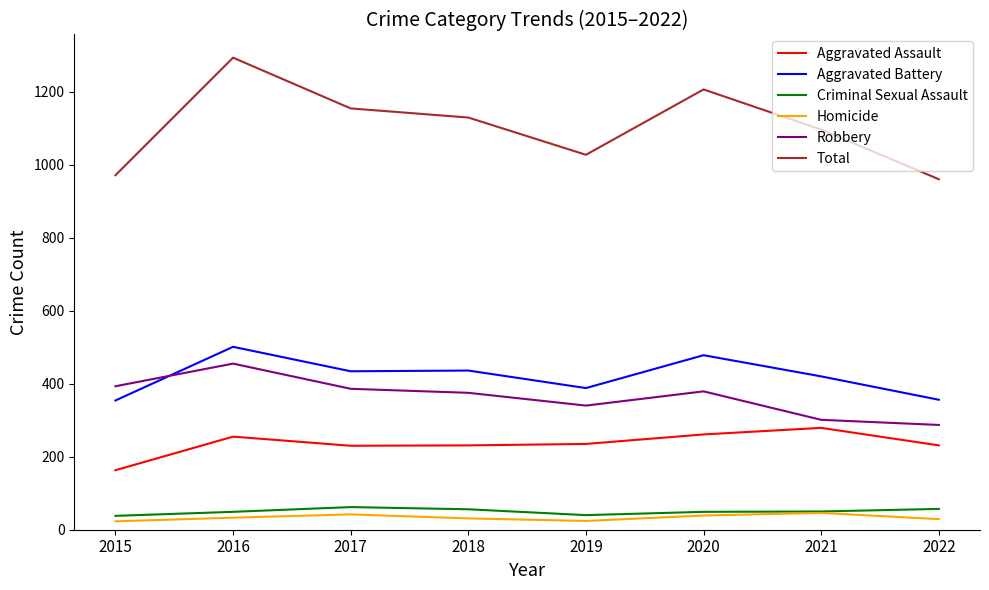

Which series has the widest spread of values?

Total